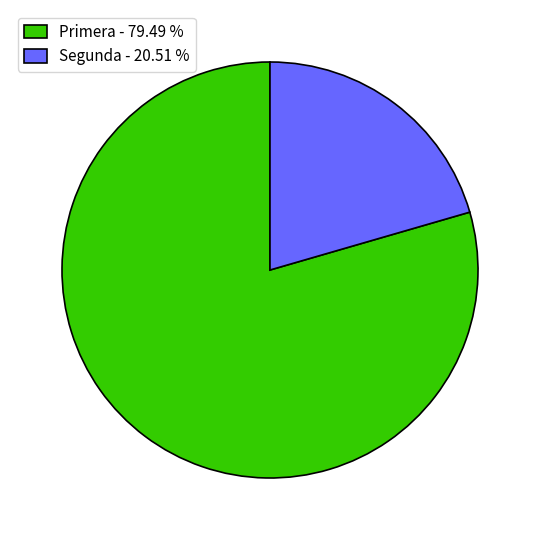

The Primera slice represents 66% of the pie. True or false?

False